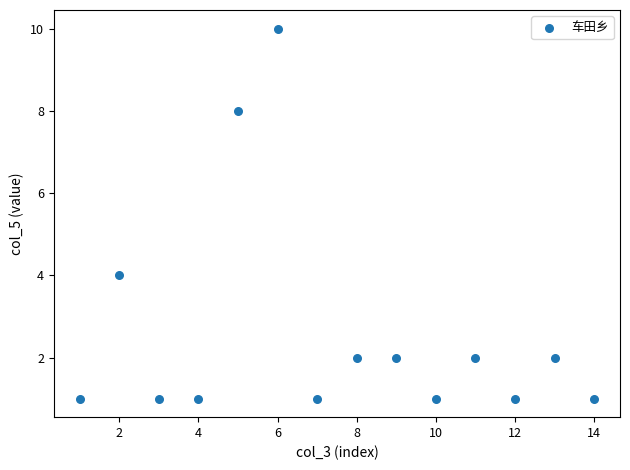

What is the range of X values (max minus min)?

13